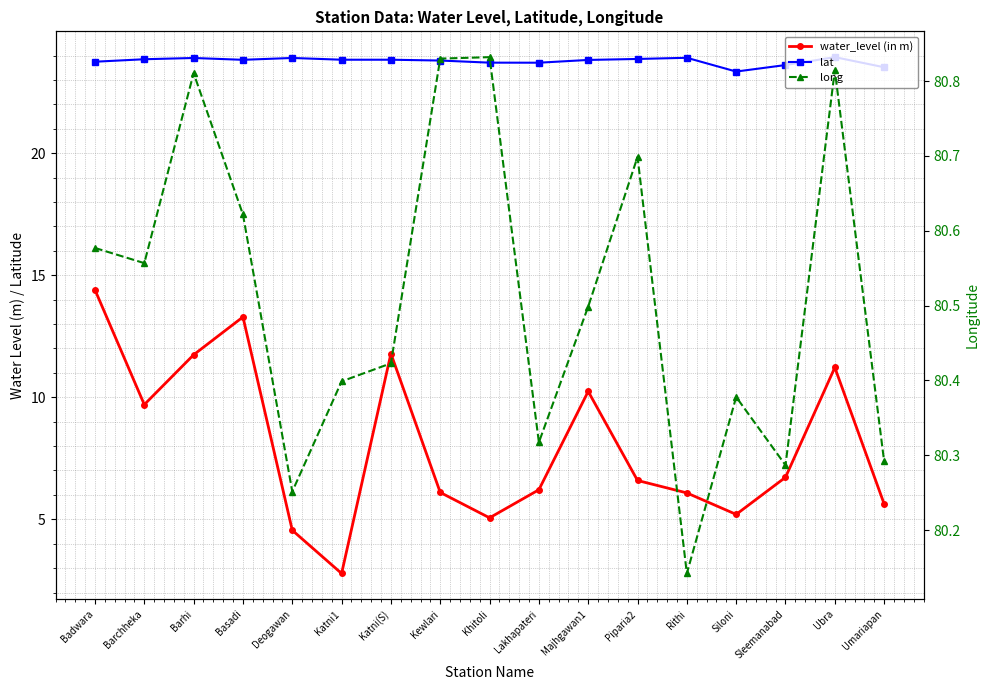

Reading left to right, extract all data points from this chart.

water_level (in m): Badwara=14.4	Barchheka=9.7	Barhi=11.7	Basadi=13.3	Deogawan=4.5	Katni1=2.8	Katni(S)=11.8	Kewlari=6.1	Khitoli=5.1	Lakhapateri=6.2	Majhgawan1=10.2	Piparia2=6.6	Rithi=6.1	Siloni=5.2	Sleemanabad=6.7	Ubra=11.2	Umariapan=5.6
lat: Badwara=23.7	Barchheka=23.9	Barhi=23.9	Basadi=23.8	Deogawan=23.9	Katni1=23.8	Katni(S)=23.8	Kewlari=23.8	Khitoli=23.7	Lakhapateri=23.7	Majhgawan1=23.8	Piparia2=23.9	Rithi=23.9	Siloni=23.3	Sleemanabad=23.6	Ubra=23.9	Umariapan=23.5
long: Badwara=80.6	Barchheka=80.6	Barhi=80.8	Basadi=80.6	Deogawan=80.3	Katni1=80.4	Katni(S)=80.4	Kewlari=80.8	Khitoli=80.8	Lakhapateri=80.3	Majhgawan1=80.5	Piparia2=80.7	Rithi=80.1	Siloni=80.4	Sleemanabad=80.3	Ubra=80.8	Umariapan=80.3